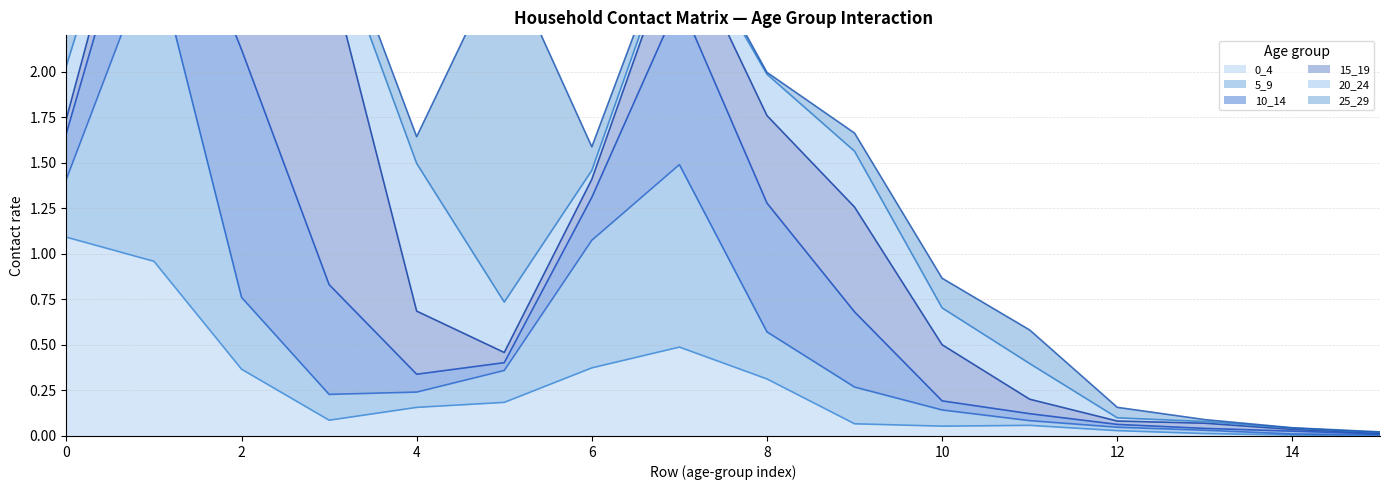

True or false: 10_14 and 5_9 intersect in this chart.

True